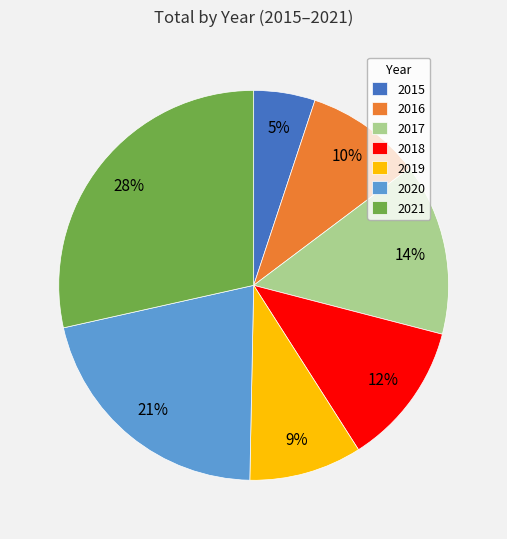

To the nearest percent, what is the combined percentage of 2018 and 2017?

26%